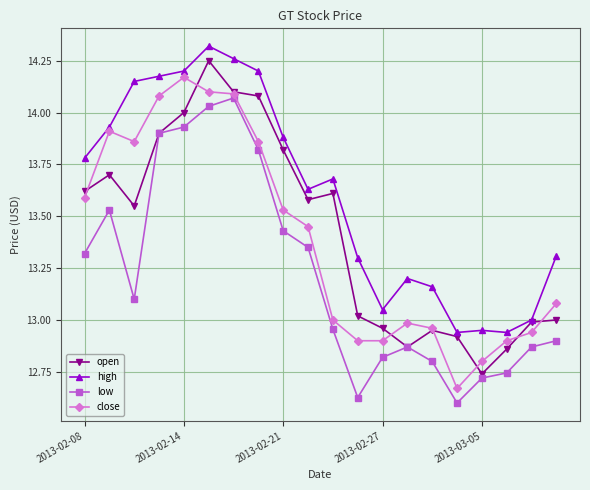

Which series has the largest total across all categories?

high